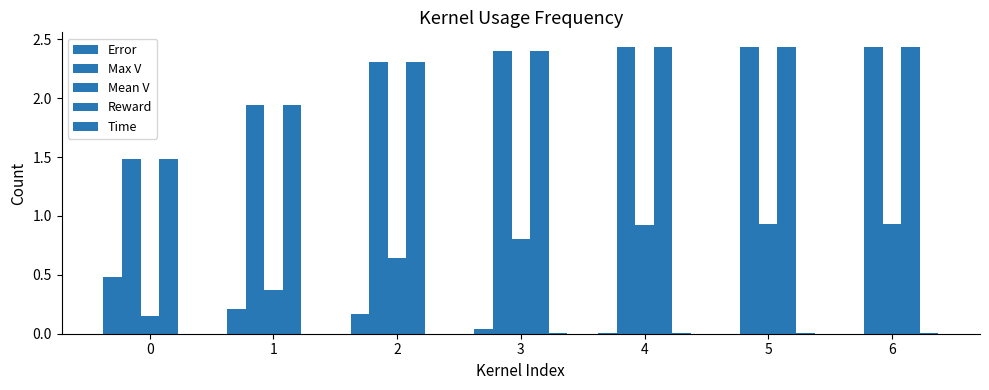

What is the maximum value shown in the chart?

2.4